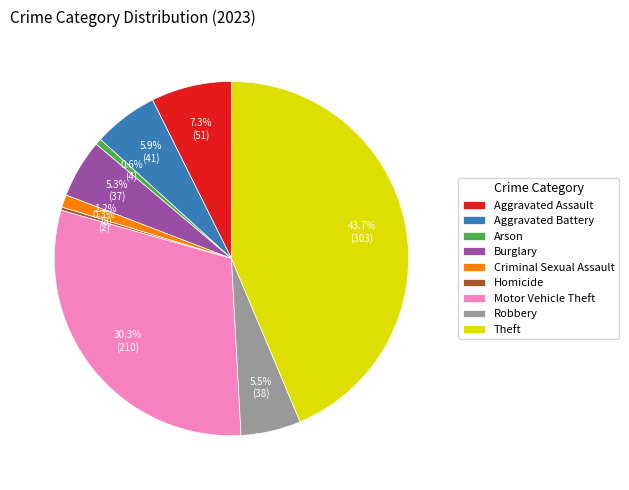

Do Theft and Arson together represent more than half of the pie?

No